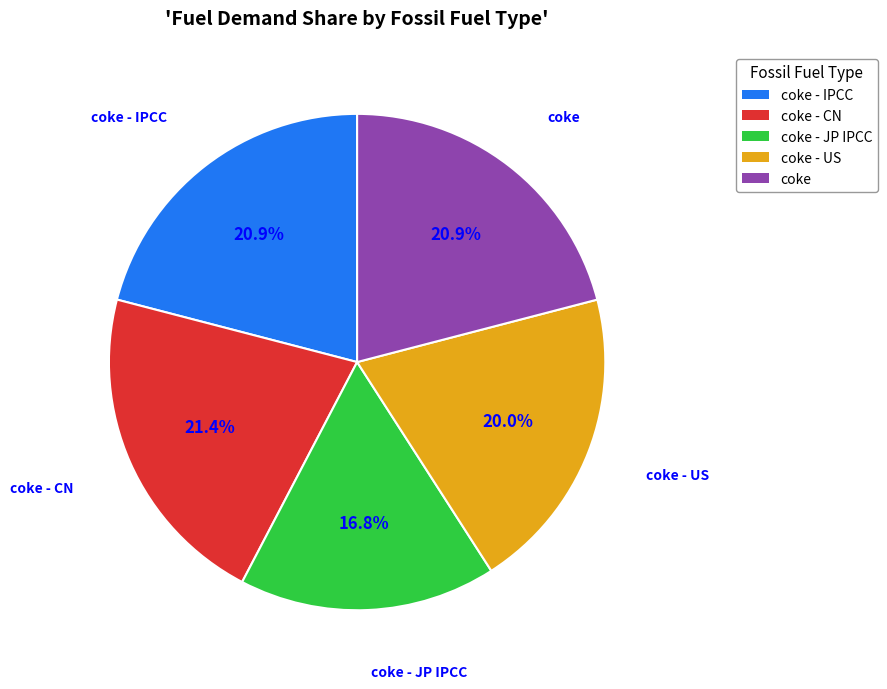

Is it true that coke - US is 10% of the pie?

False